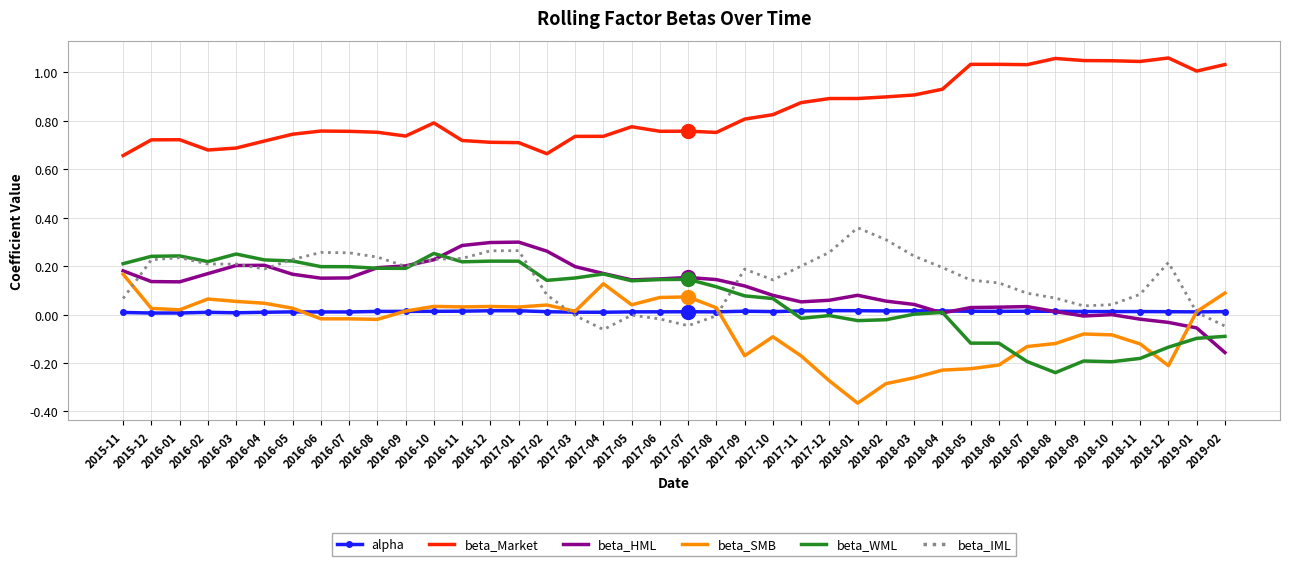

Which label corresponds to the smallest value in the chart?

2018-01